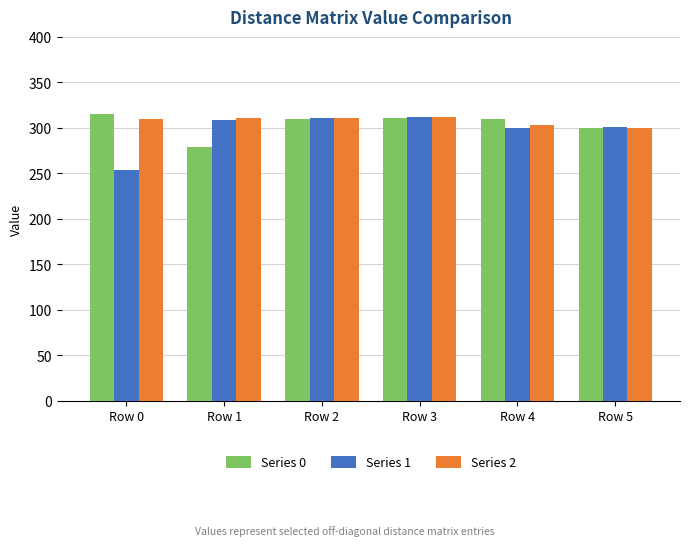

Which series has the widest spread of values?

Series 1